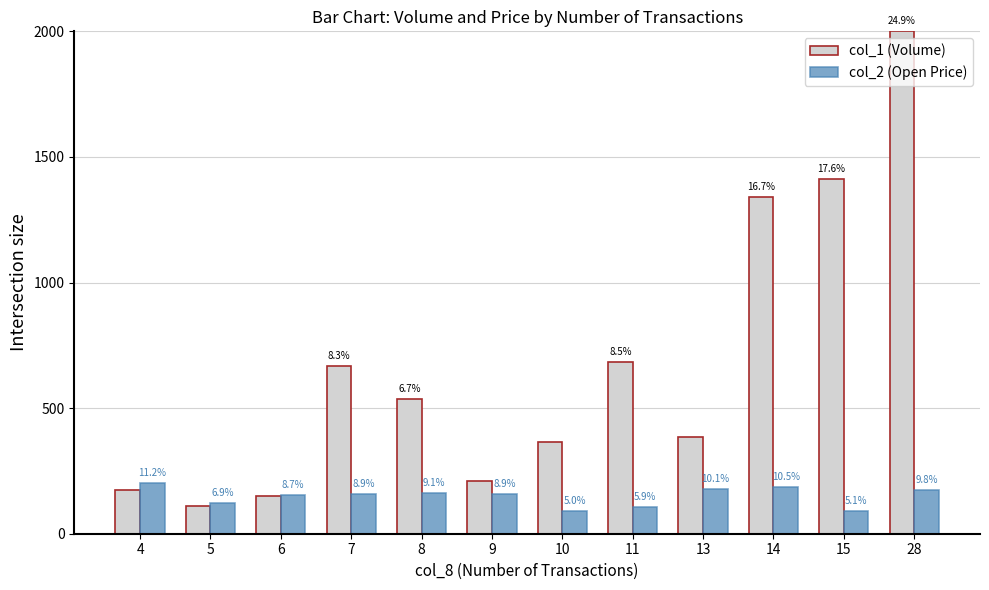

What value does the col_1 (Volume) series have at 14?

1341.7